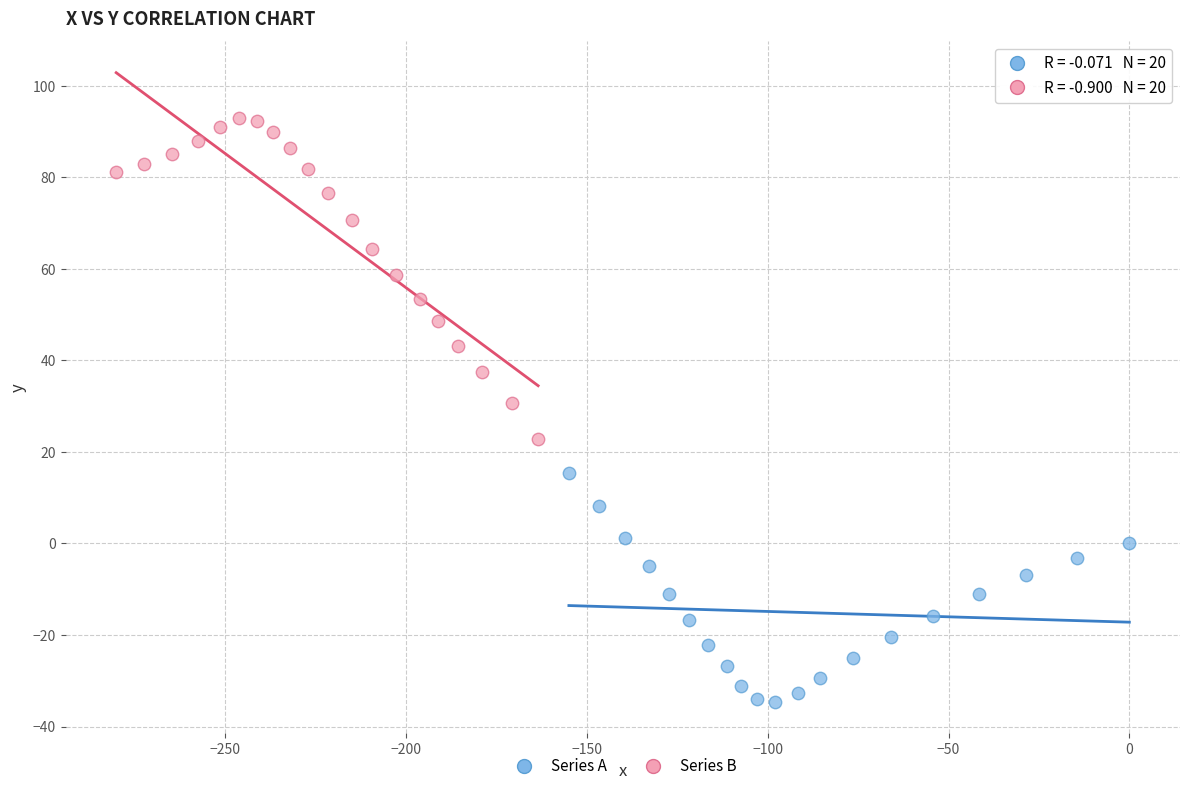

Which series has the largest Y range (max minus min)?

Series B